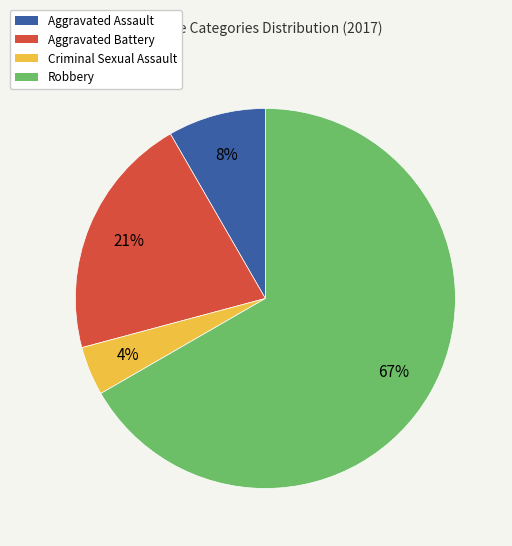

Rank the categories by value from highest to lowest.

Robbery, Aggravated Battery, Aggravated Assault, Criminal Sexual Assault